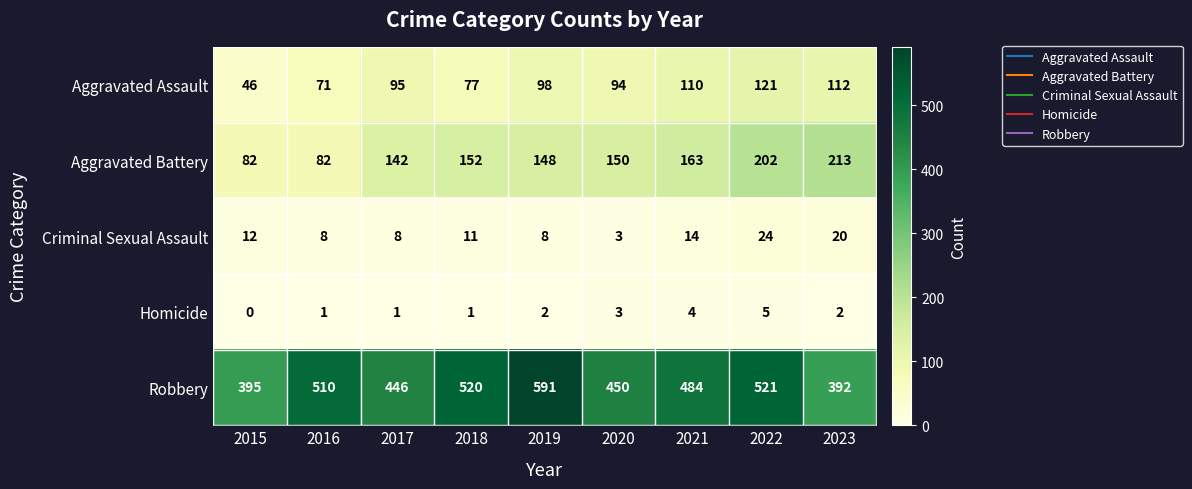

At which category is the sum across all series the highest?

2022